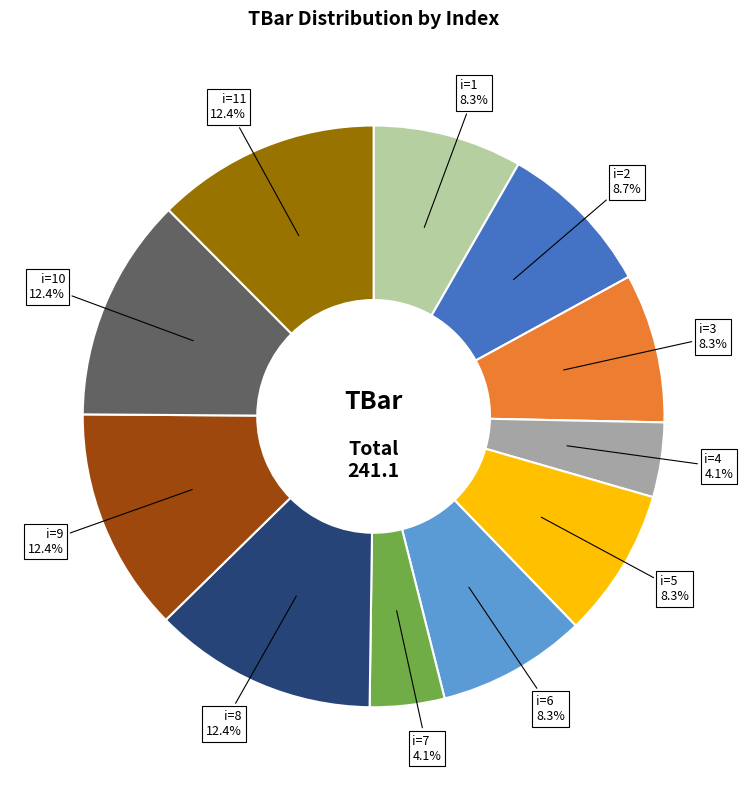

Is there a majority slice in this chart?

No